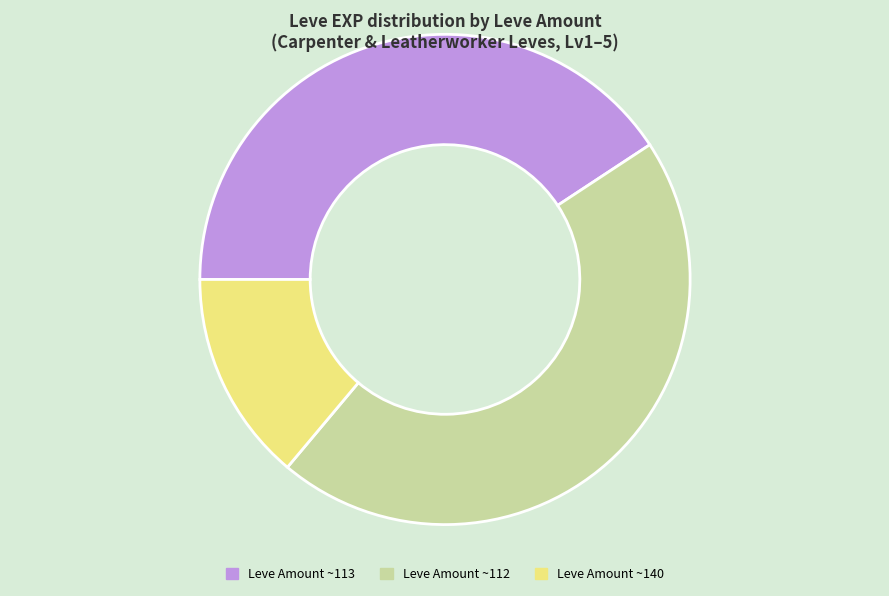

Does any single category account for the majority?

No